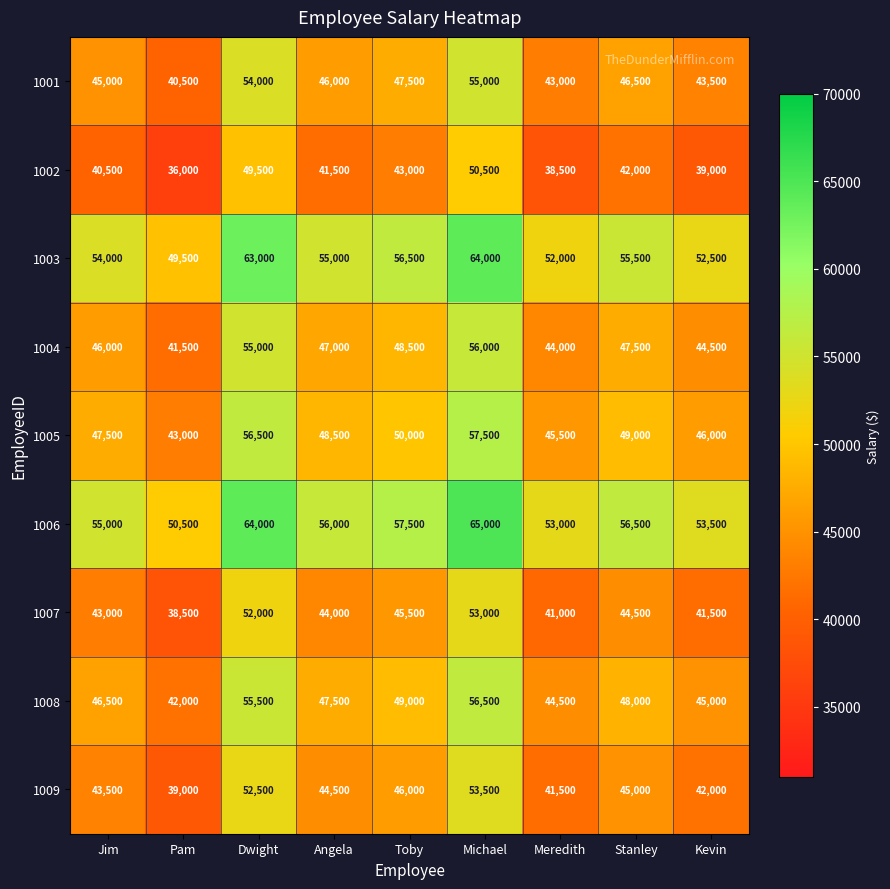

Which label corresponds to the largest value in the chart?

Michael